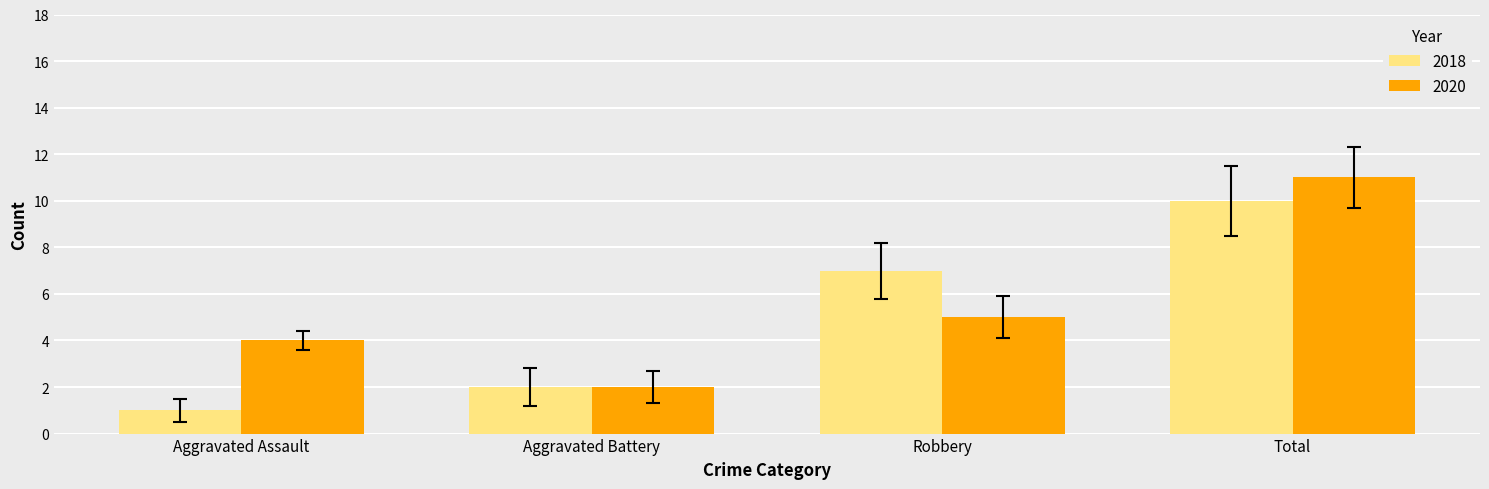

At which category is the sum across all series the highest?

Total